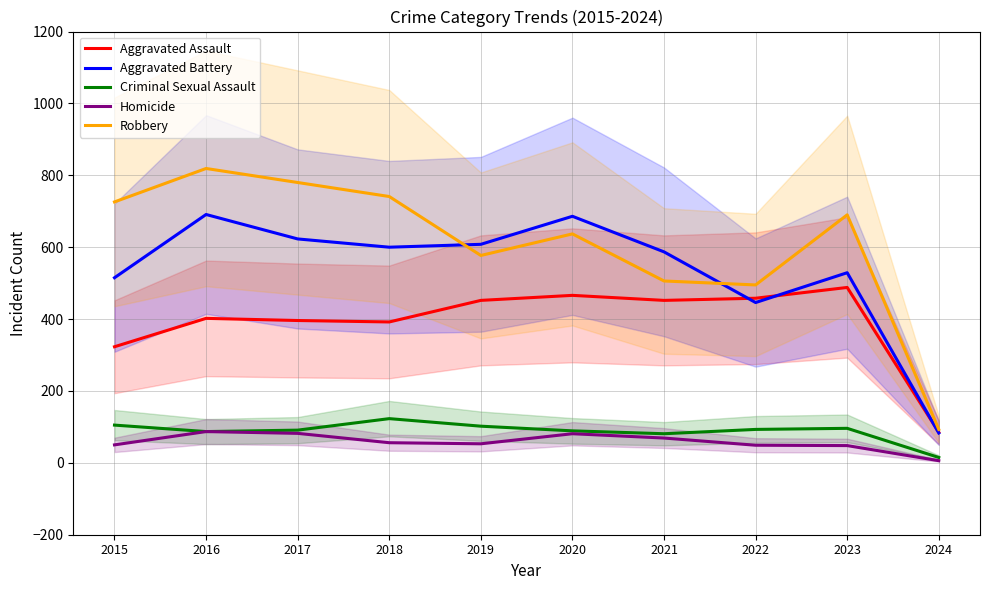

What is the spread (max minus min) of values at 2021?

518